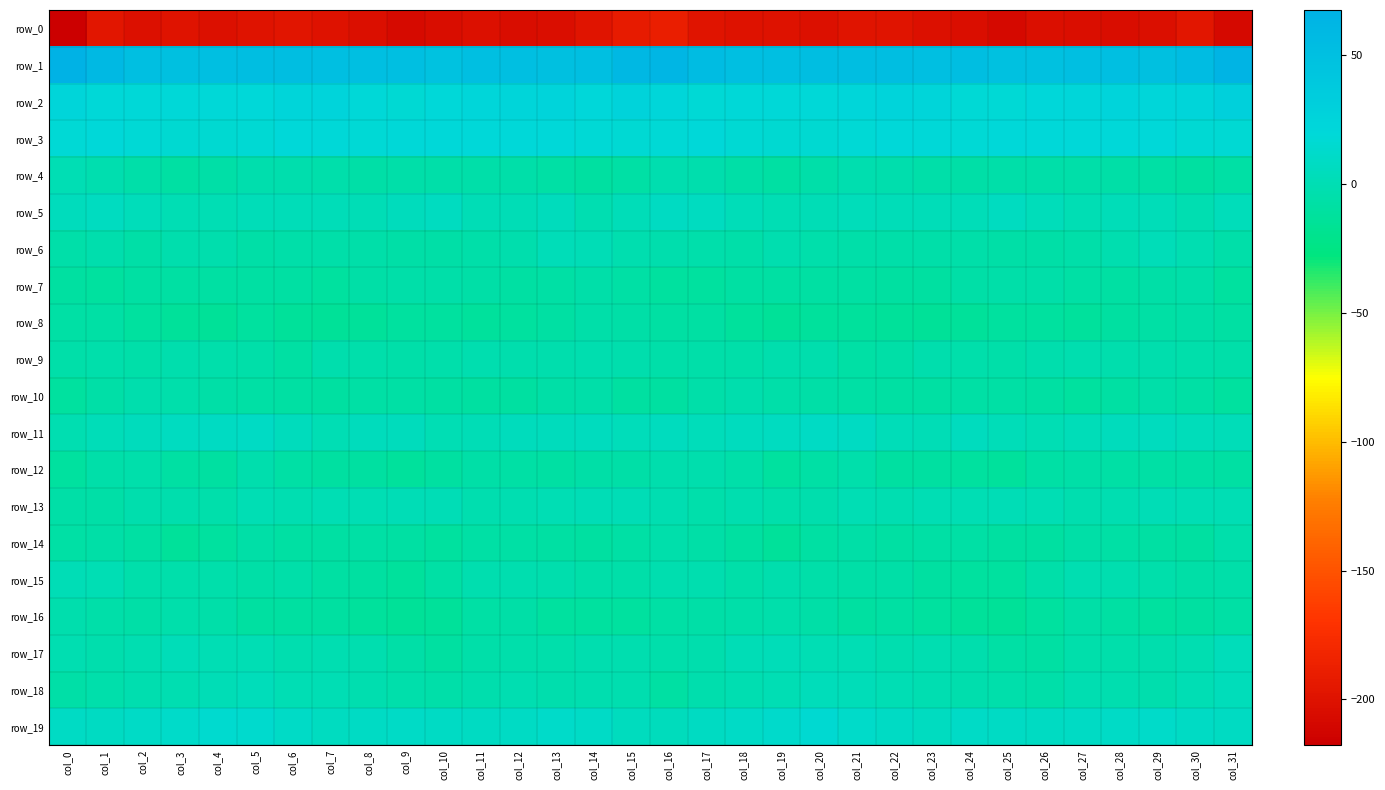

How many values in the row_5 series exceed 2?

20